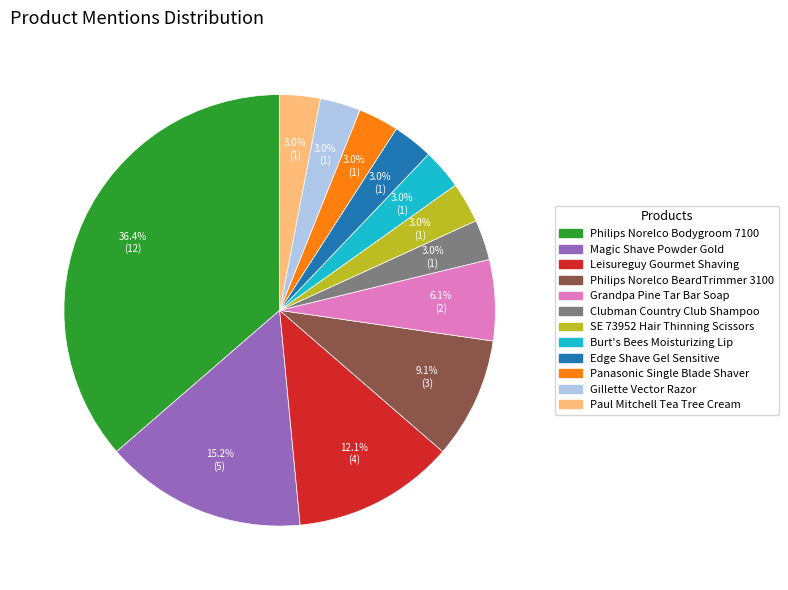

Is there any slice that represents more than half of the pie?

No